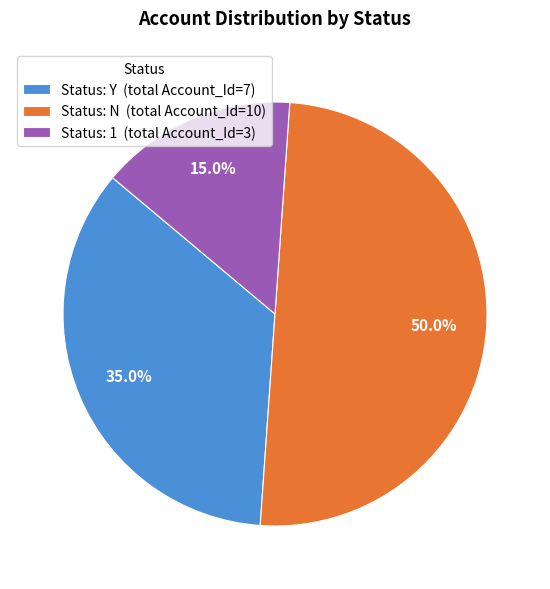

Is the sum of Status: N (total Account_Id=10) and Status: Y (total Account_Id=7) greater than half?

Yes